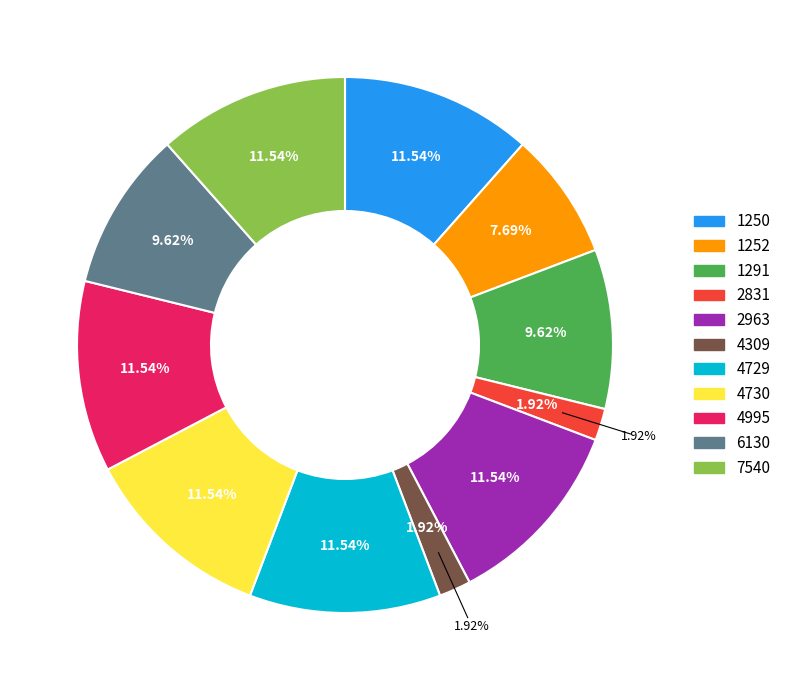

Approximately how many times larger is the value at 2963 compared to 4995?

1.0